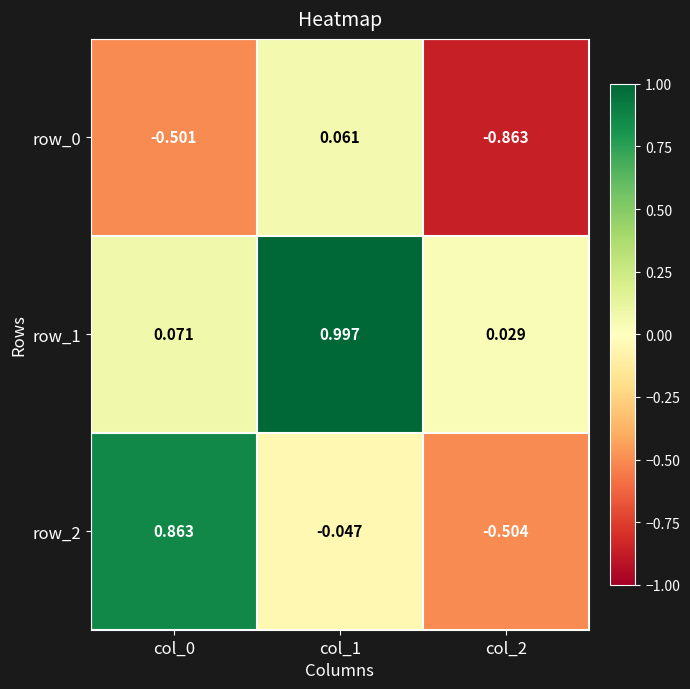

At which category is the sum across all series the highest?

col_1